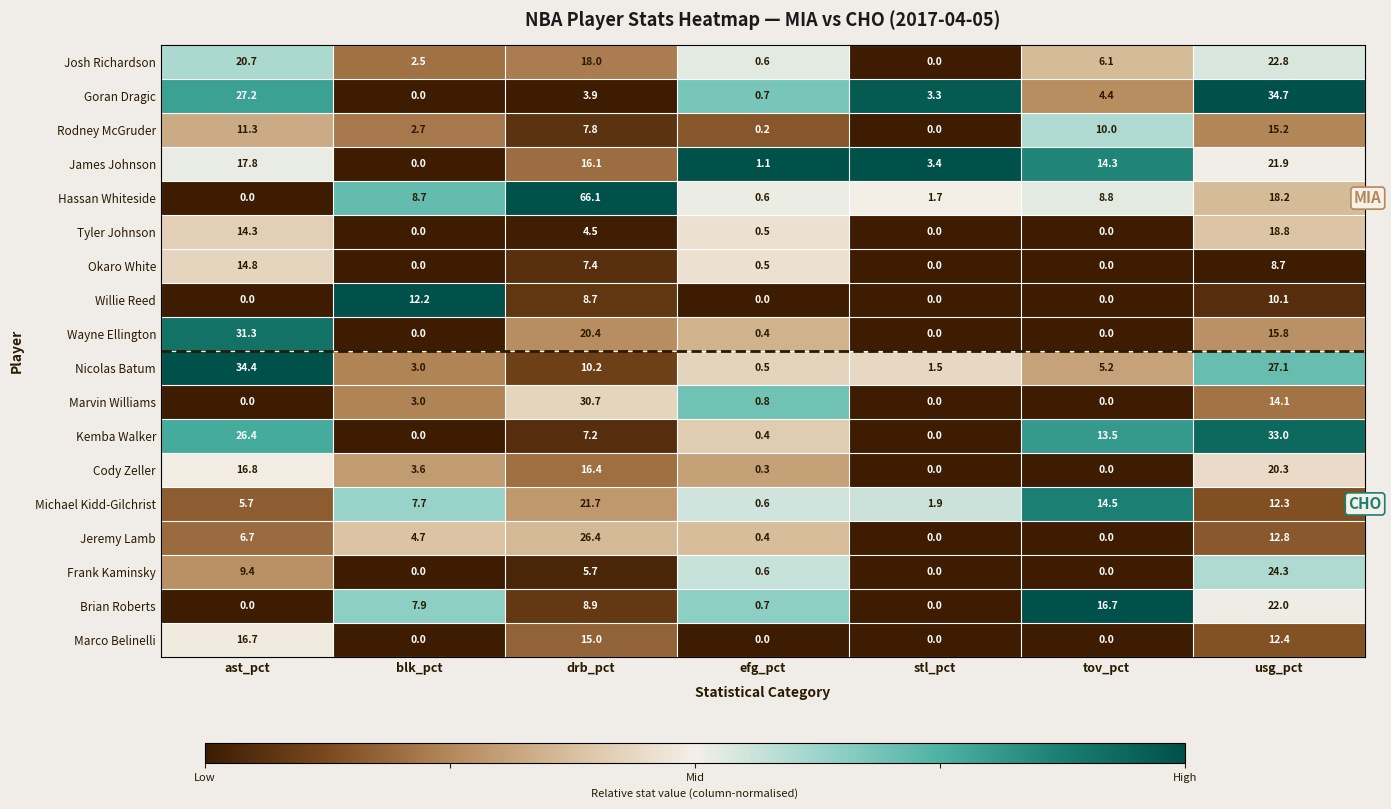

Is it true that Marvin Williams equals 21.3 at drb_pct?

False